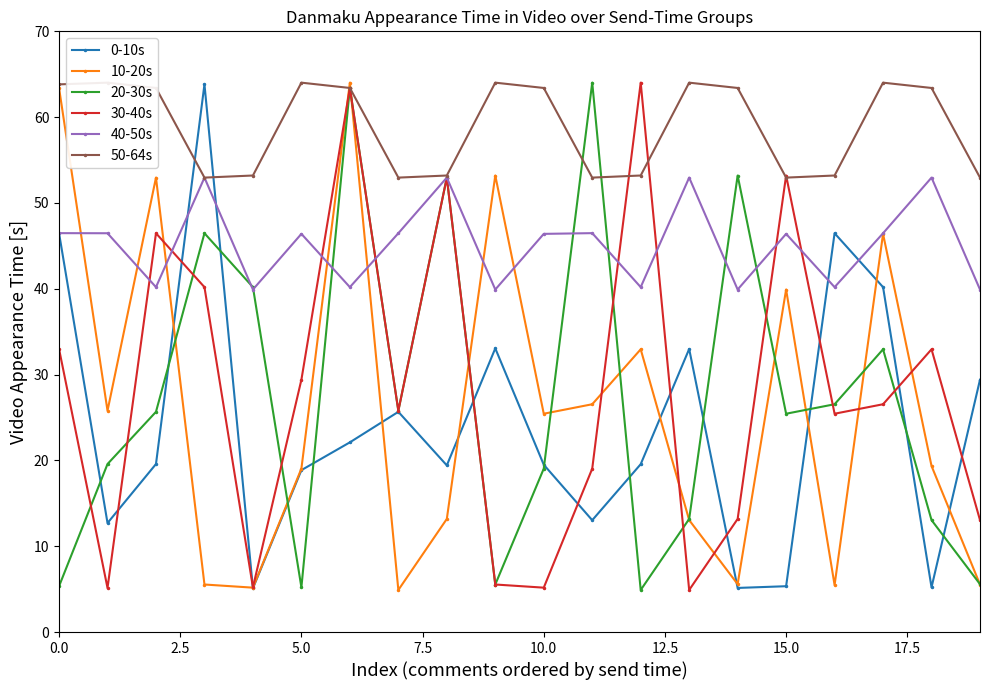

How many categories are shown in the chart?

20